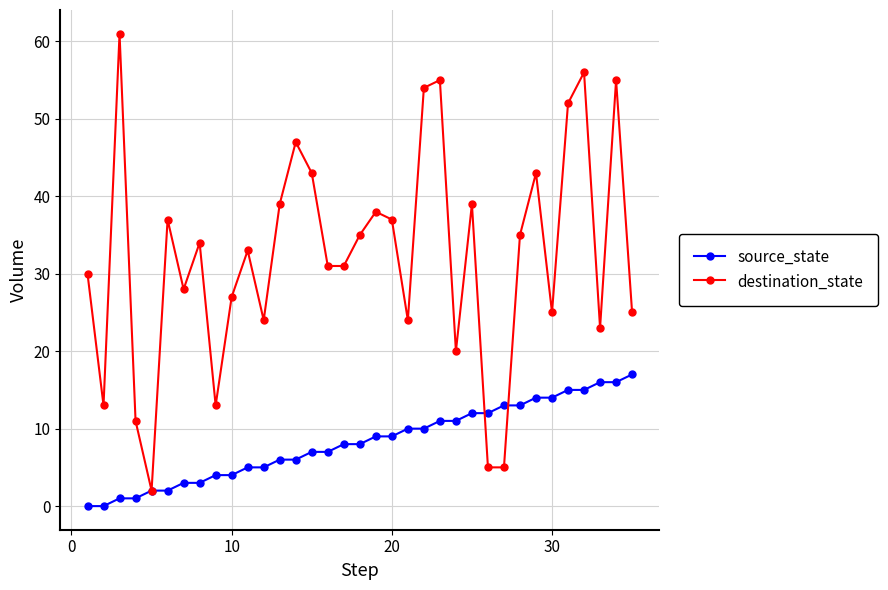

What are all the series names shown in the legend?

source_state, destination_state